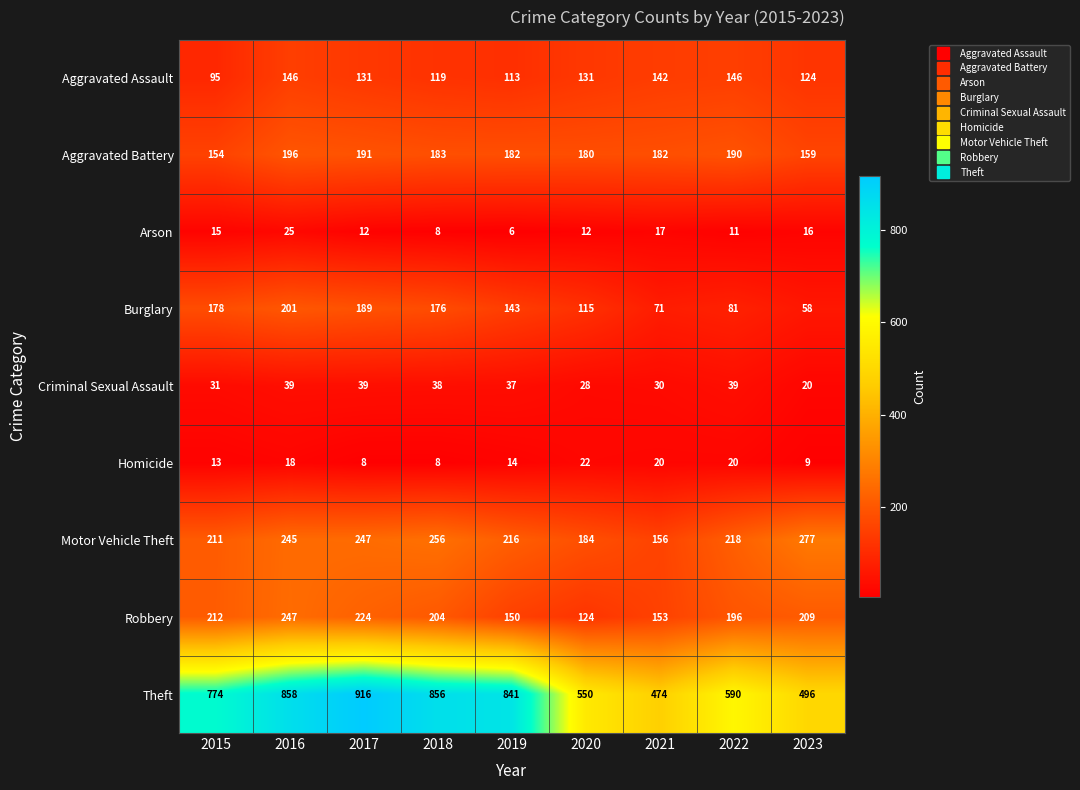

The Robbery series shows 150 at 2019. True or false?

True